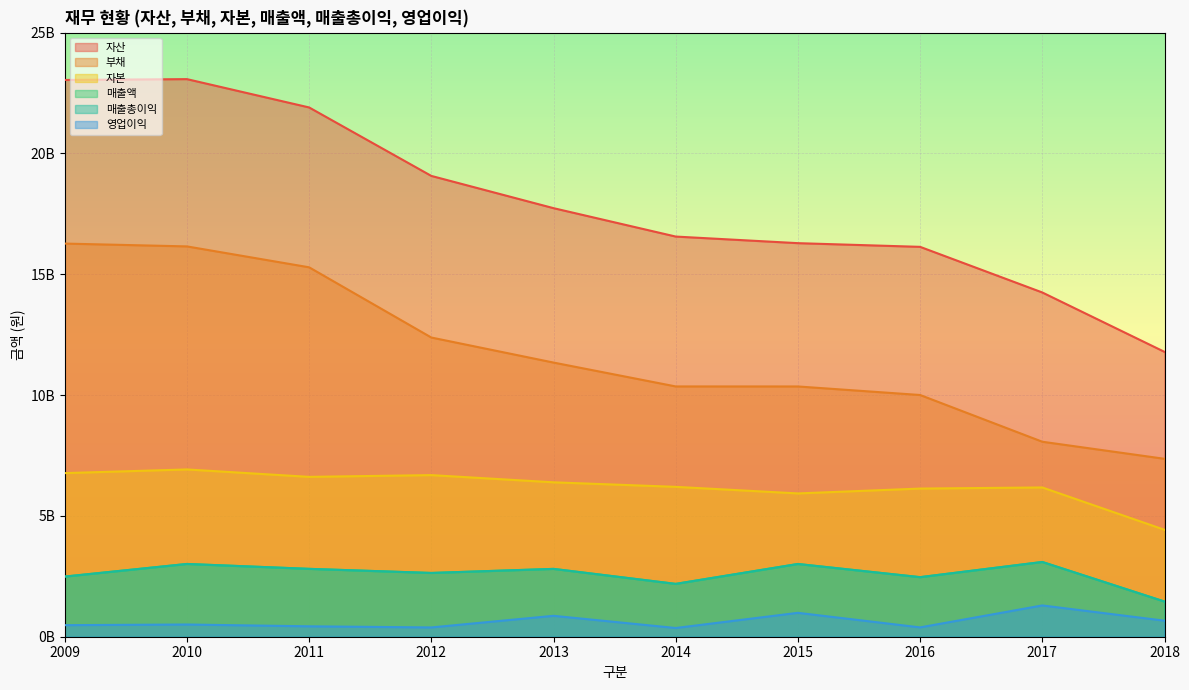

True or false: 자산 has a value of 19070996909 at 2012.

True